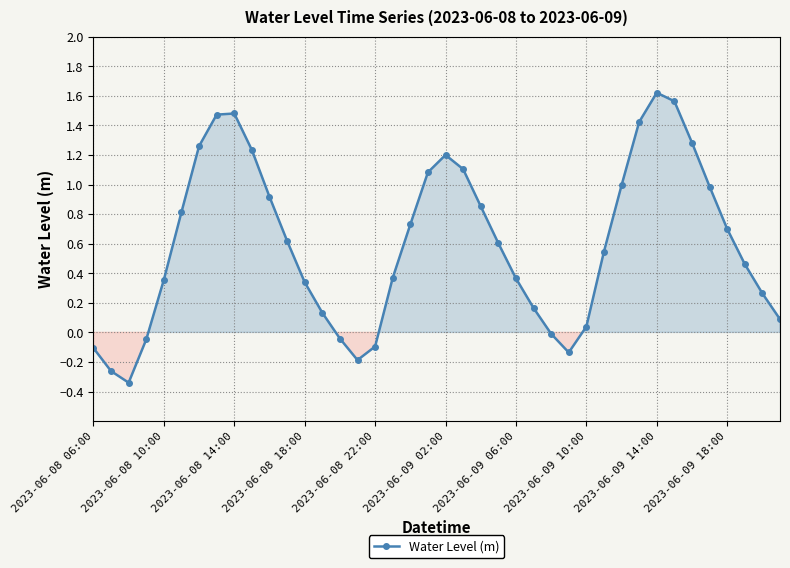

What is the sum of all values?

23.8